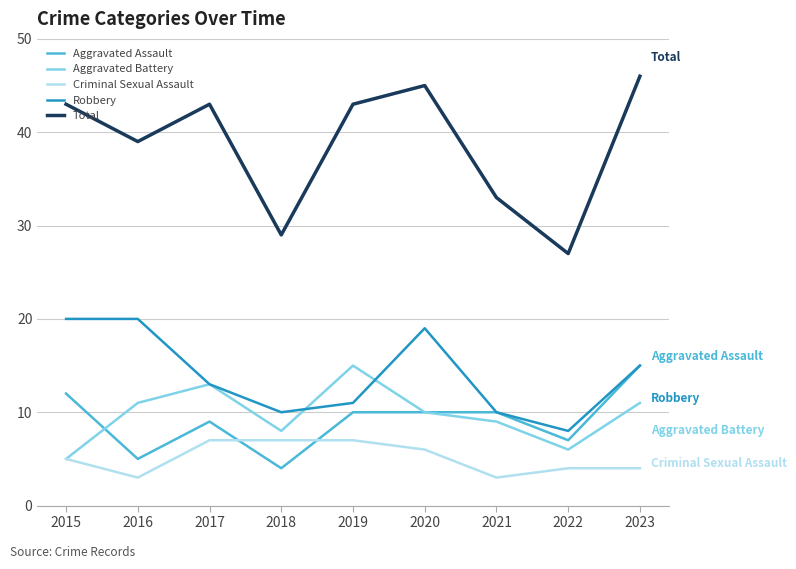

At which label is Criminal Sexual Assault closest to 5?

2015